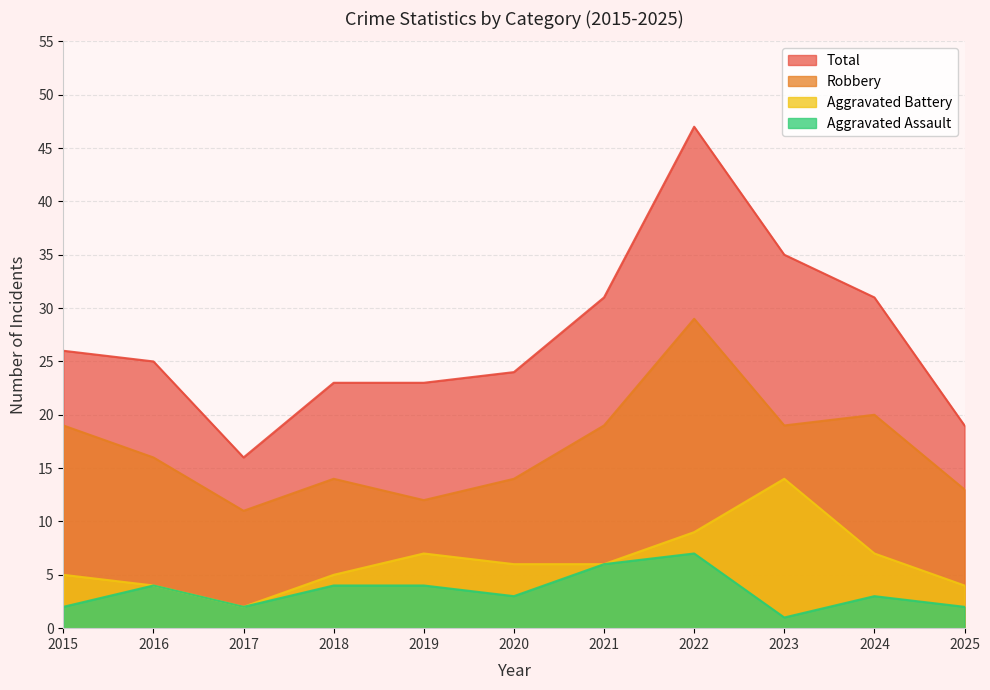

True or false: Aggravated Assault and Total intersect in this chart.

False